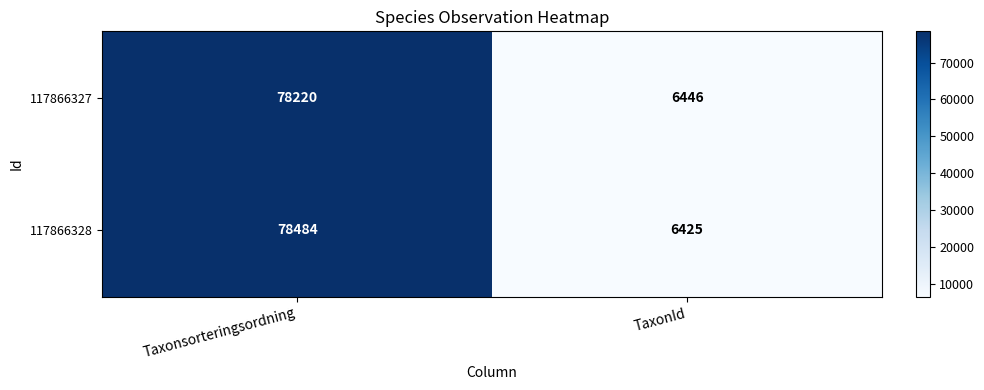

What is the difference between the maximum and minimum values in the 117866328 series?

72059